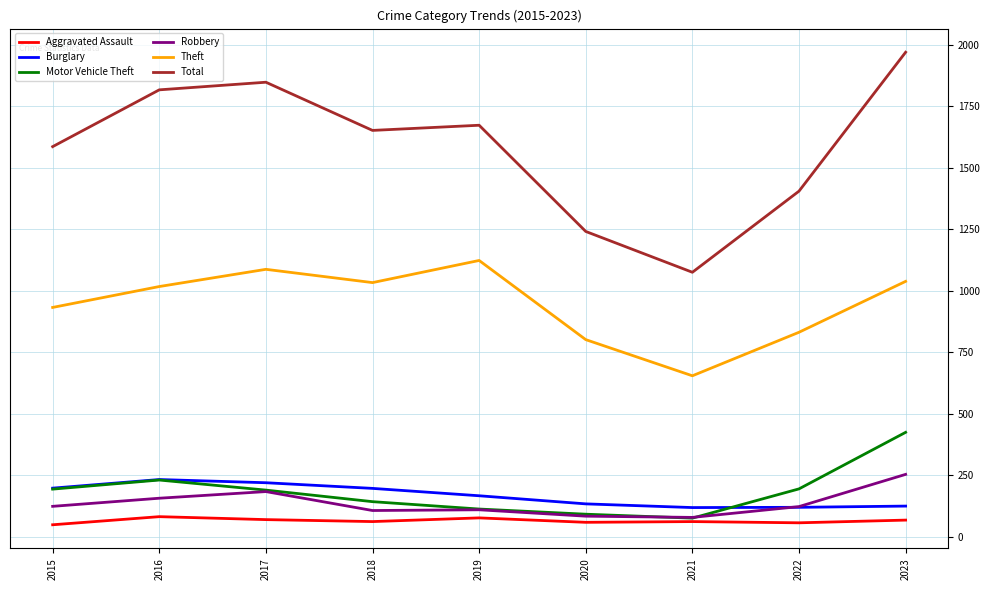

True or false: Motor Vehicle Theft and Total intersect in this chart.

False